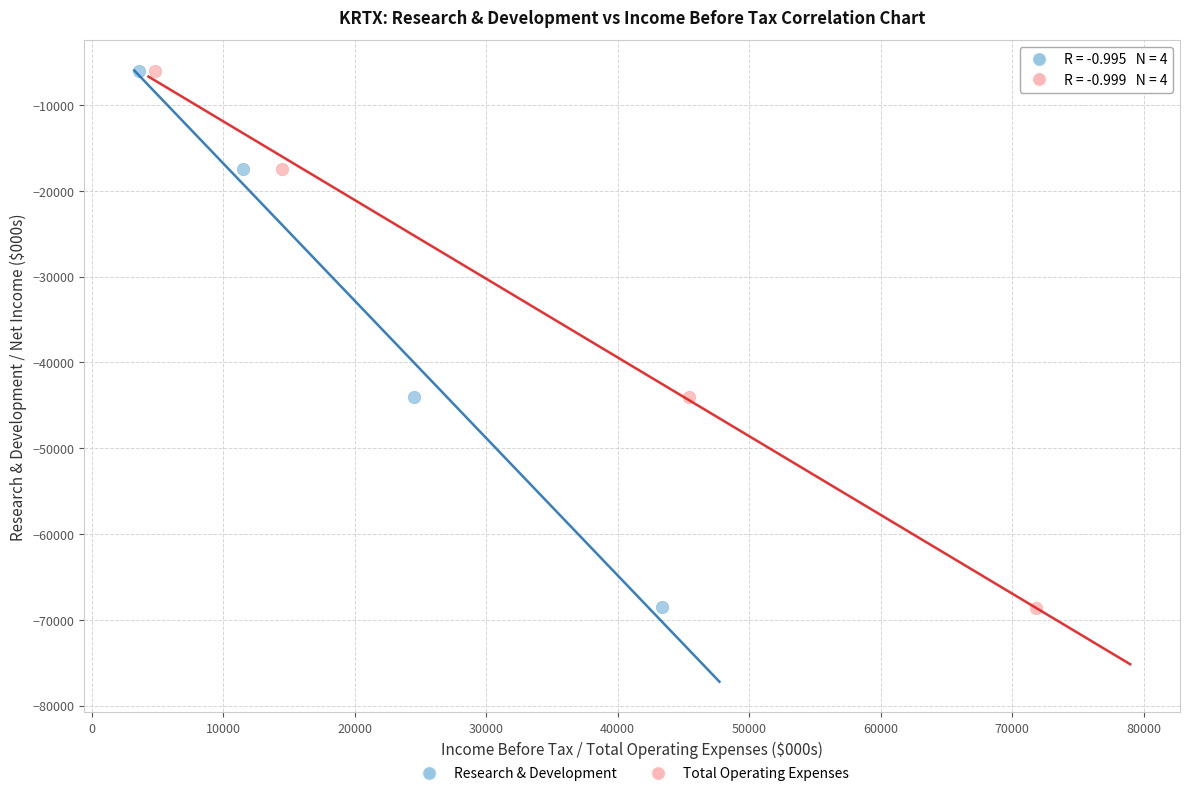

Which series has the widest spread of Y values?

Total Operating Expenses